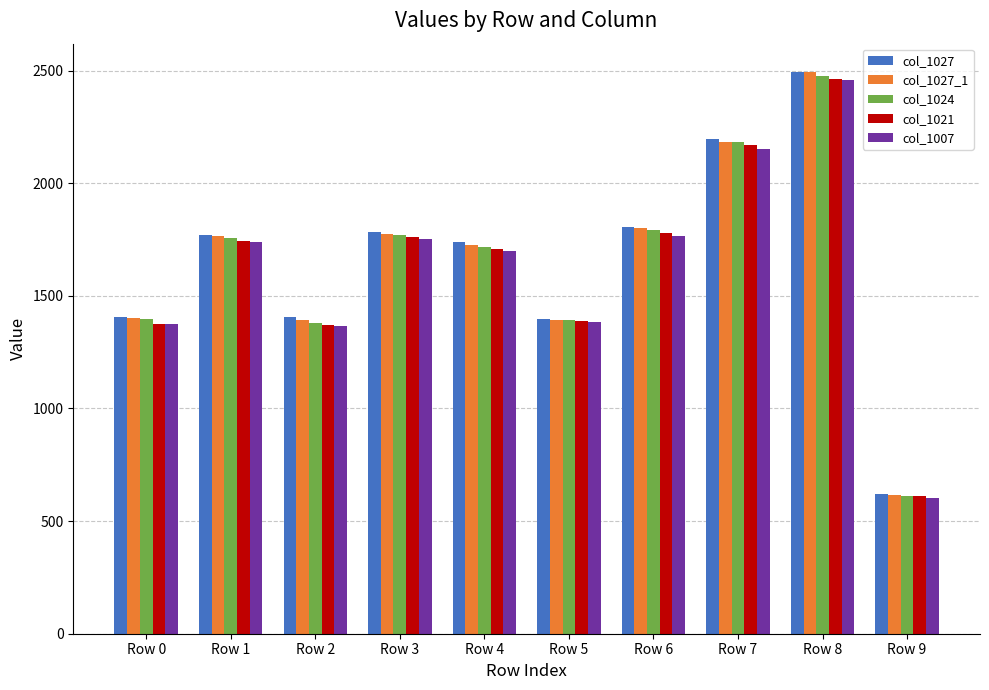

What is the difference between the col_1007 values at Row 6 and Row 2?

399